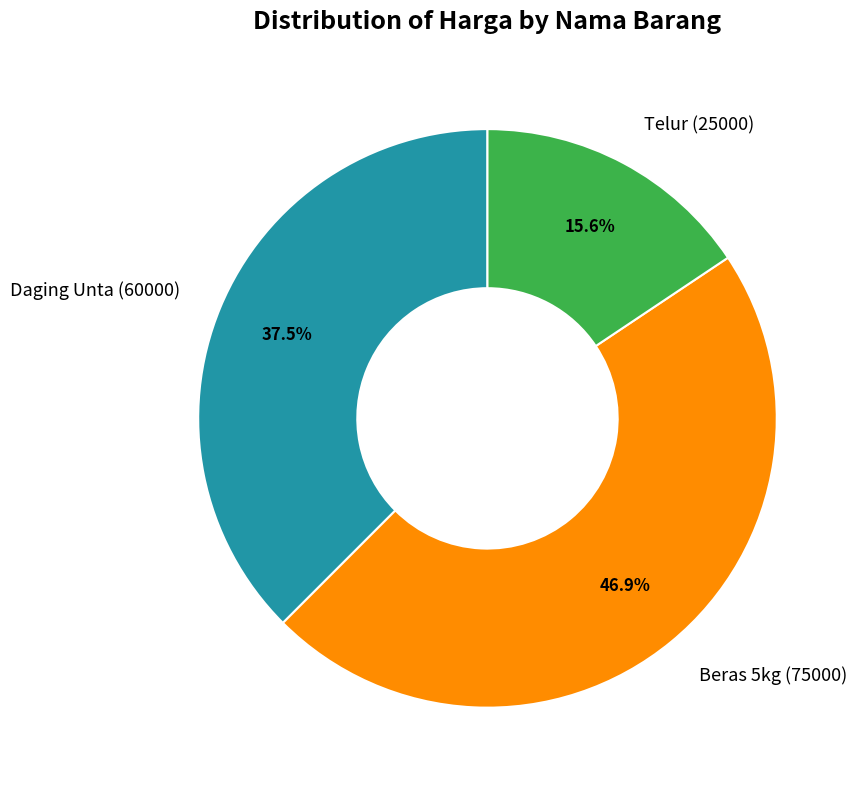

Which category has the smallest portion of the pie?

Telur